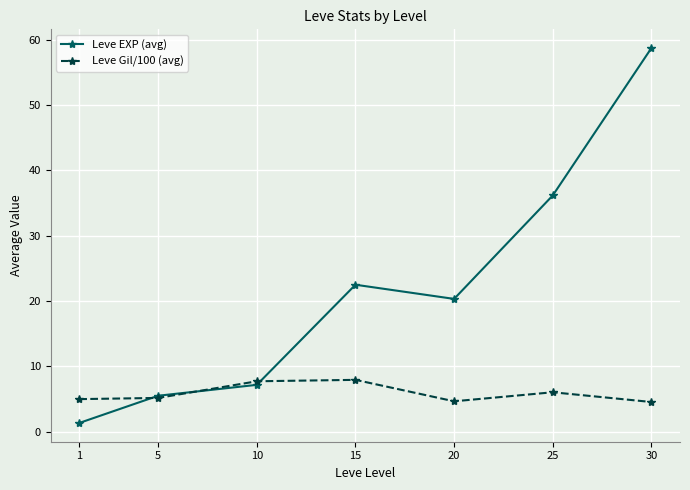

What is the maximum value for Leve Gil/100 (avg)?

7.9